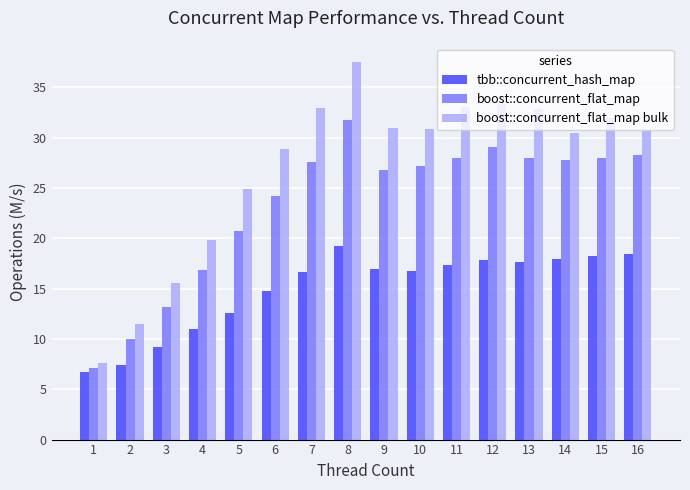

At which label is boost::concurrent_flat_map closest to 19?

5